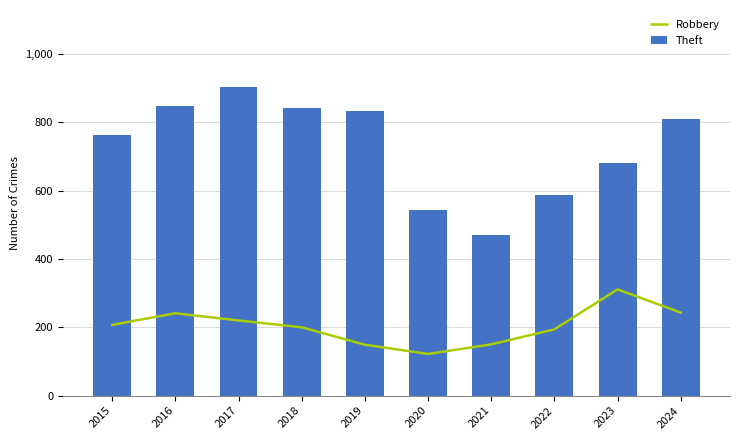

At which label does Theft first exceed 811?

2016